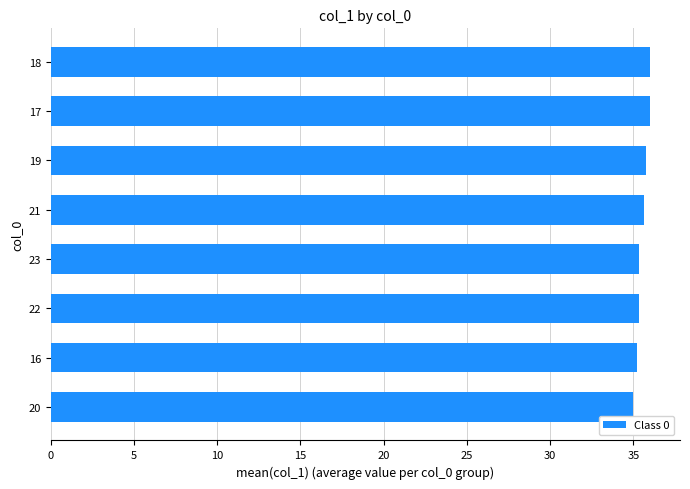

What is the difference between the maximum and minimum values?

1.0